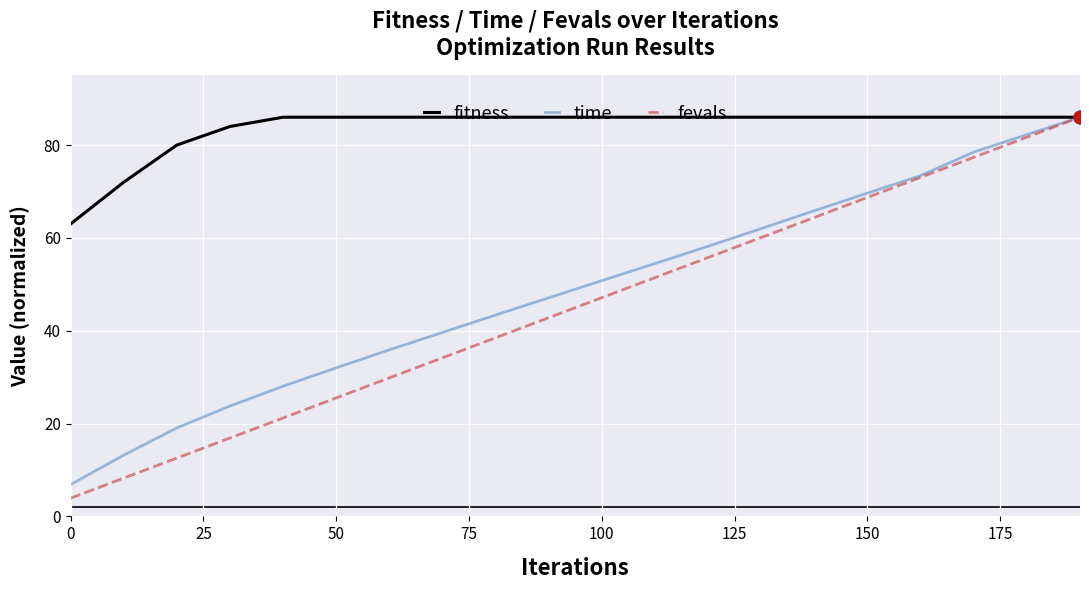

What is the highest value of the fevals series?

86.0